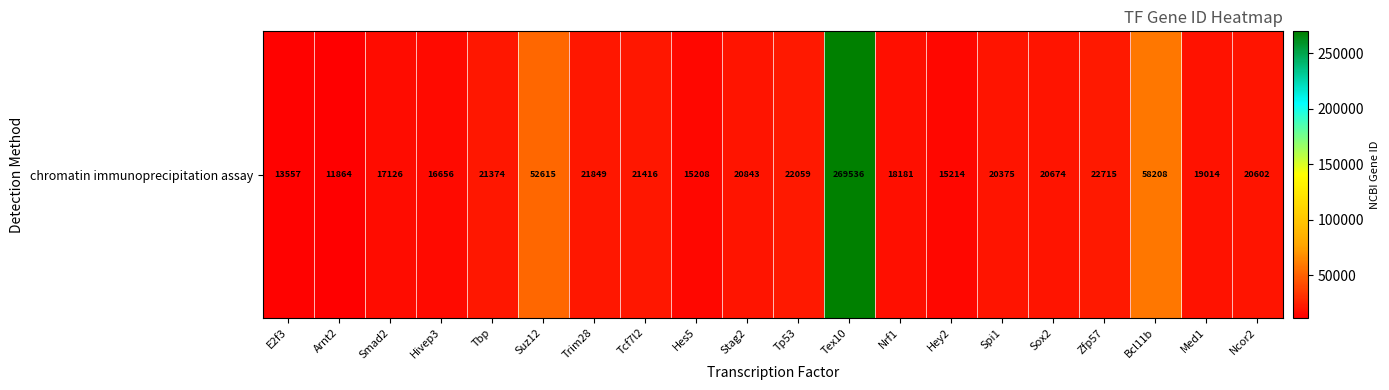

What is the difference between the values at Bcl11b and Suz12?

5593